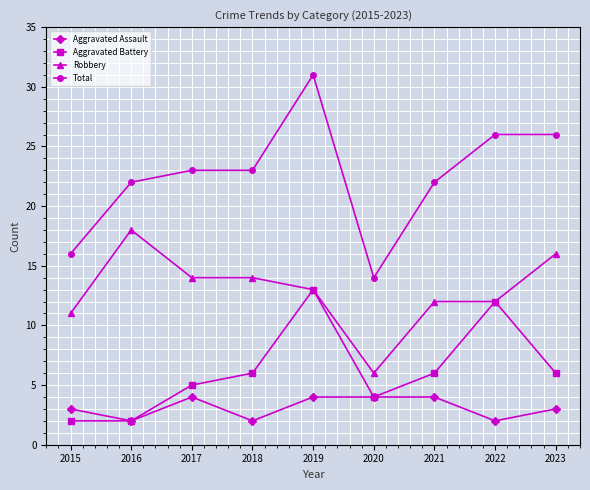

Which series has the largest range (max minus min)?

Total